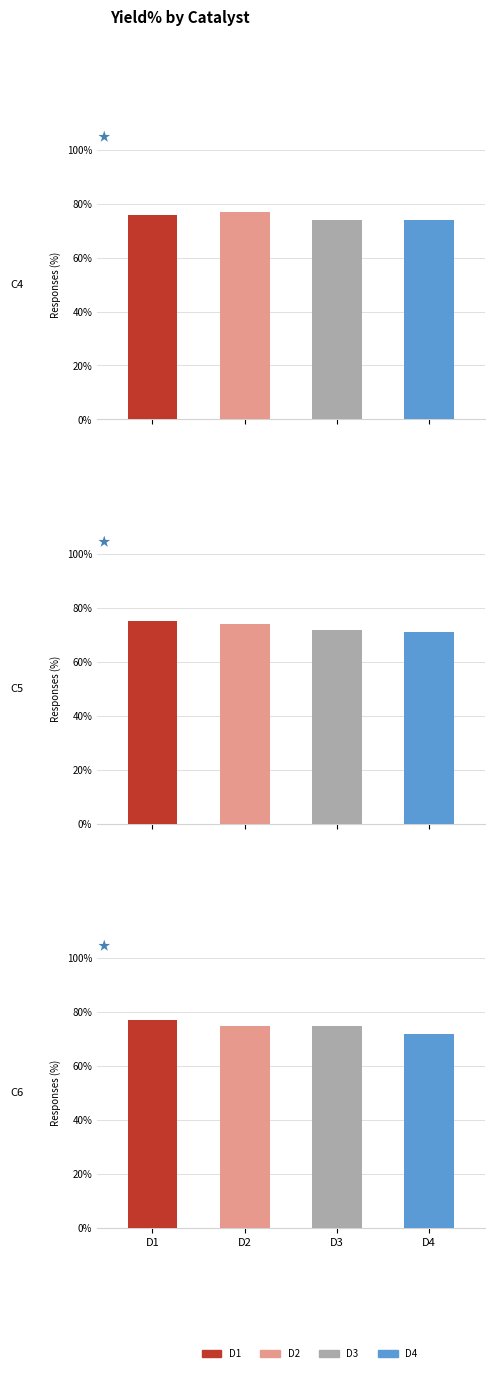

Is the value of D3 at C5 greater than the value of D4 at C4?

No